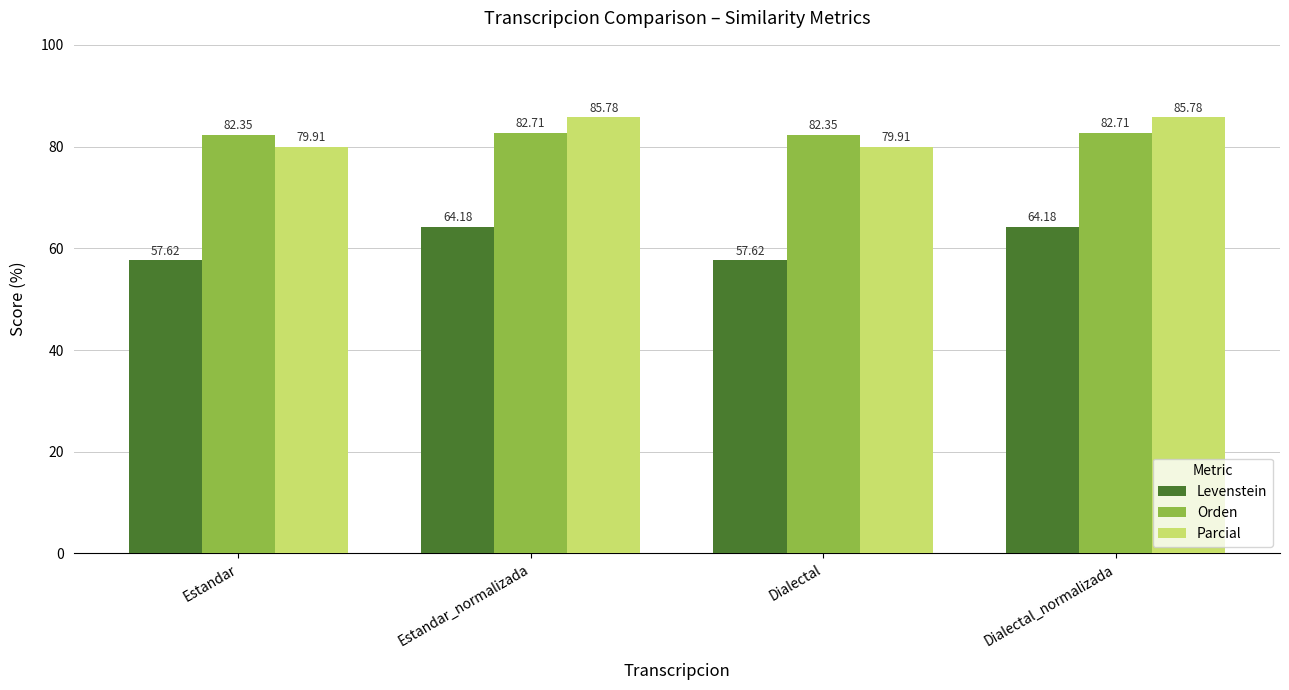

What position from the left is Dialectal?

3